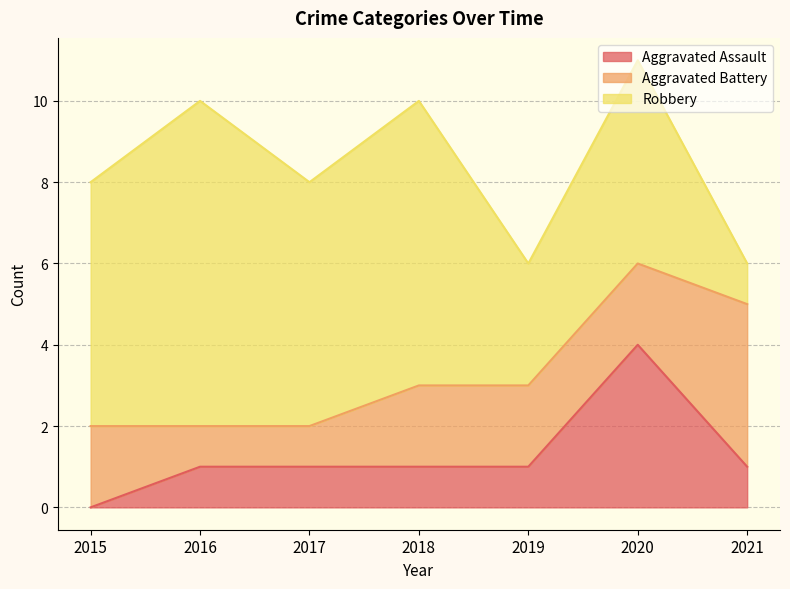

List the series in order of their overall mean, lowest first.

Aggravated Assault, Aggravated Battery, Robbery